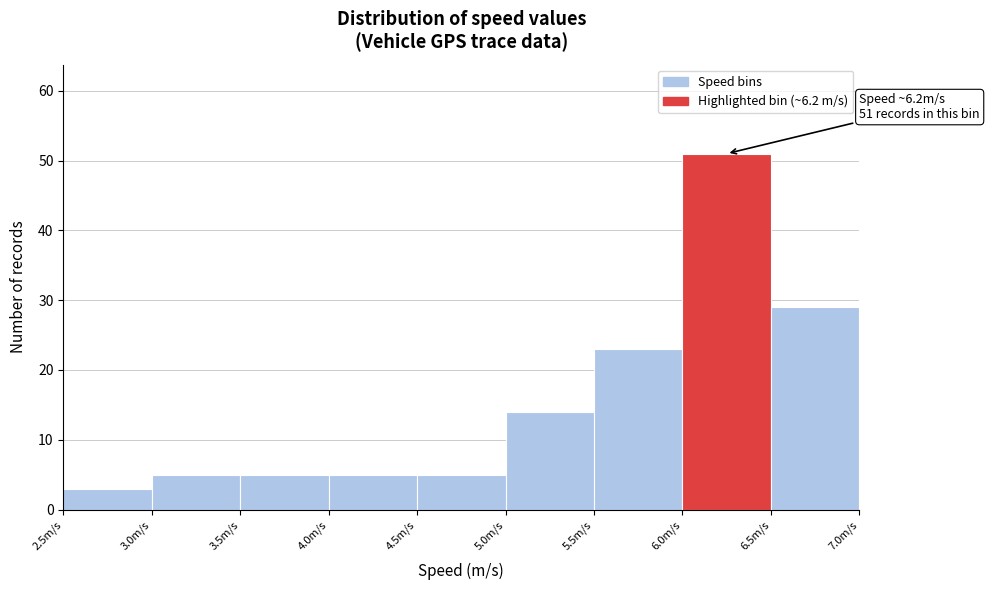

Which range on the x-axis has the tallest bar?

6.0 to 6.5